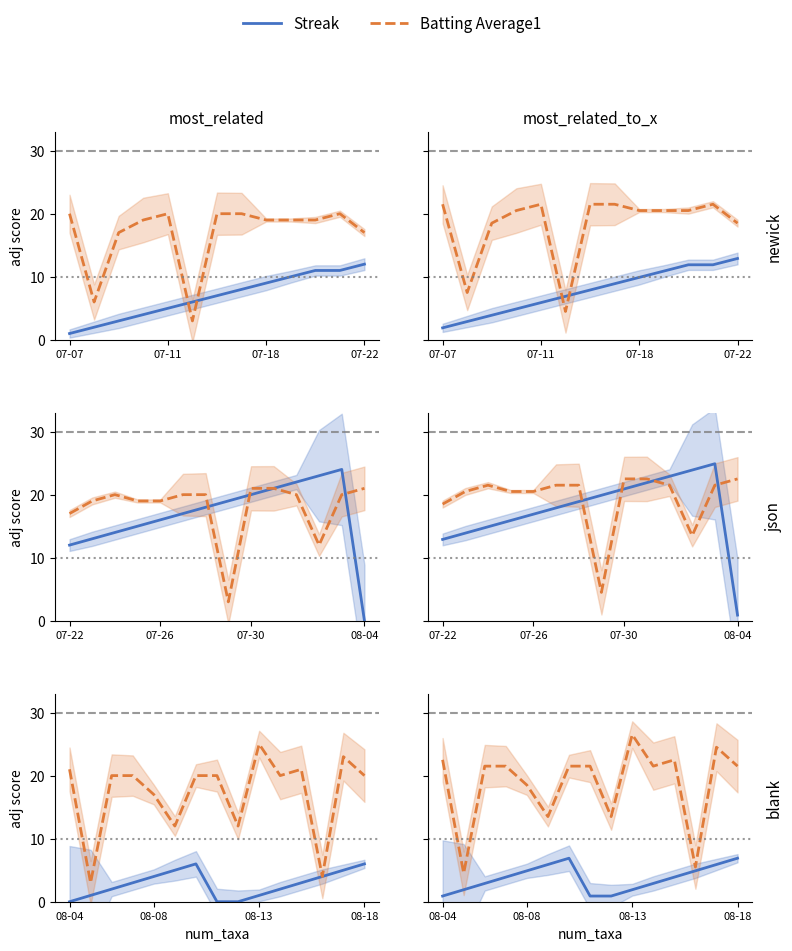

Is the value of Streak at 5 greater than the value of Batting Average1 at 6?

No